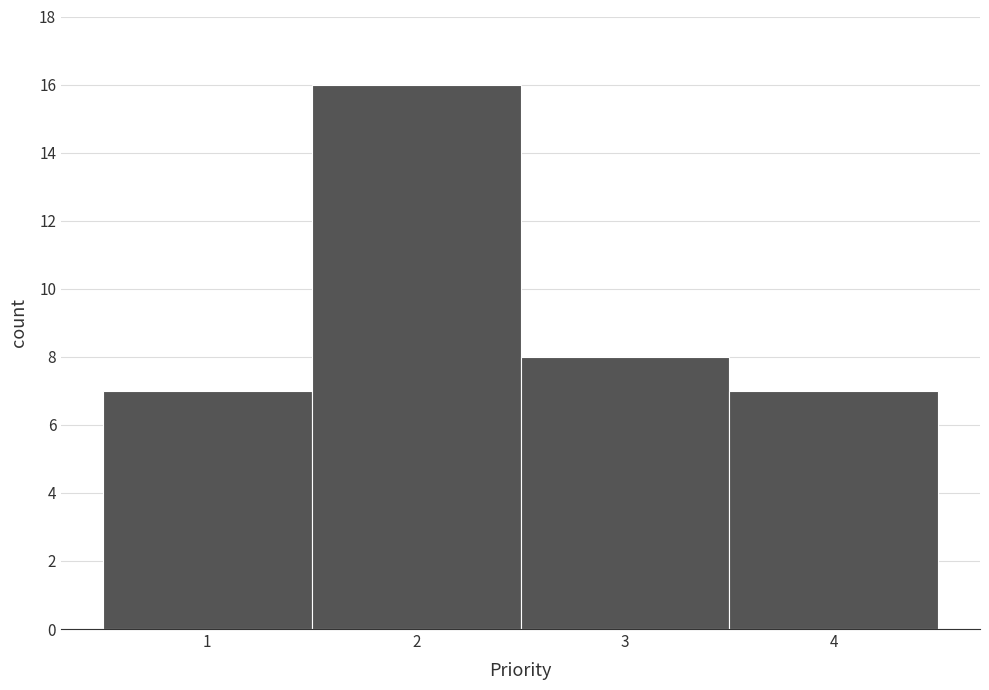

Reading left to right, list every bar in this chart as the range it spans on the x-axis followed by its height. The values are not printed on the chart, so give them approximately, as read against the axis.

0.5 to 1.5: 7
1.5 to 2.5: 16
2.5 to 3.5: 8
3.5 to 4.5: 7